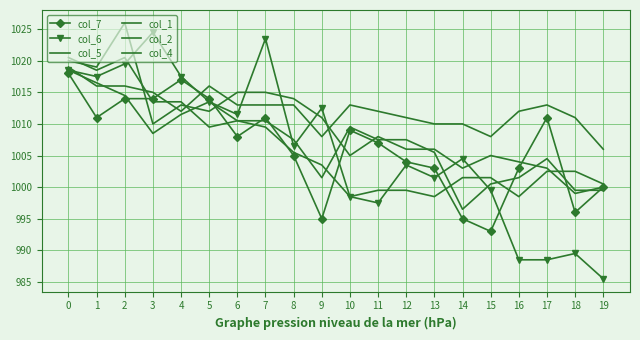

Rank the categories by col_5 value from highest to lowest.

0, 1, 2, 5, 3, 6, 7, 8, 10, 17, 4, 11, 16, 12, 18, 13, 14, 9, 15, 19